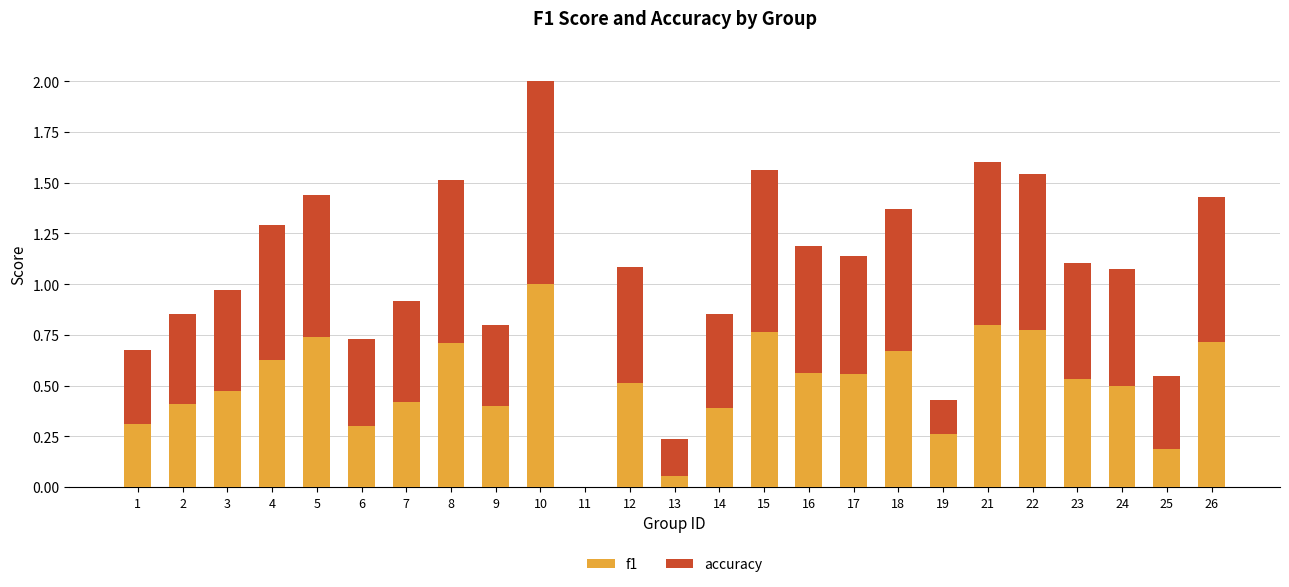

At which category is the sum across all series the highest?

10